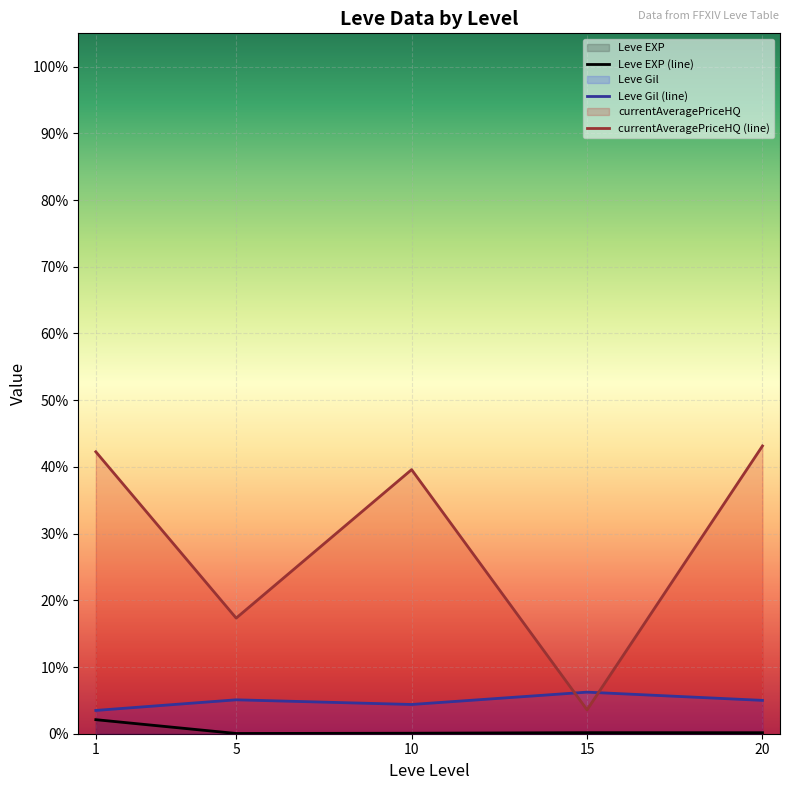

At which category is the sum across all series the highest?

20